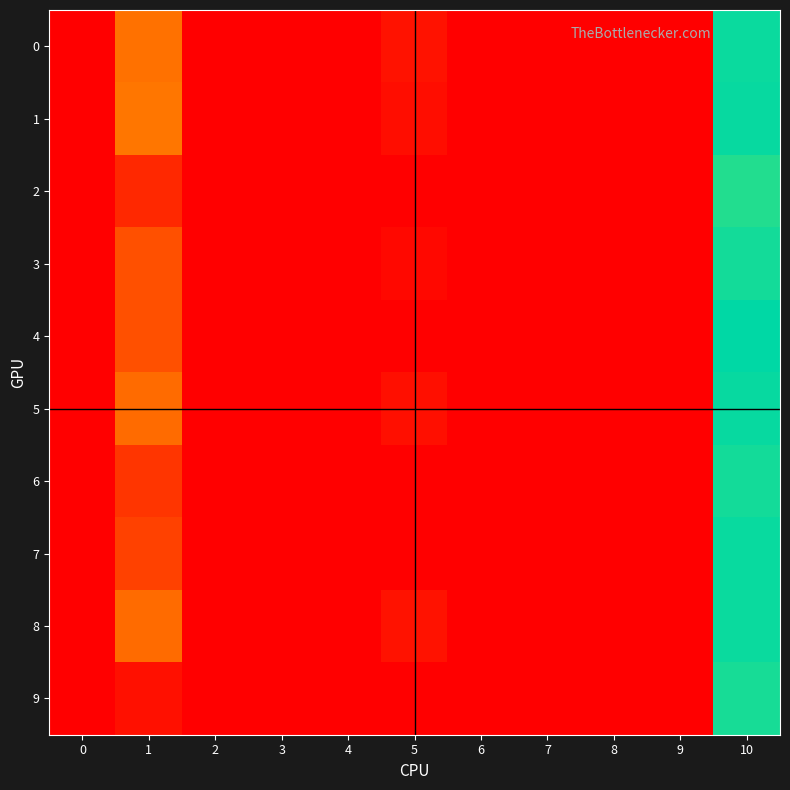

Count the number of data series in this chart.

10